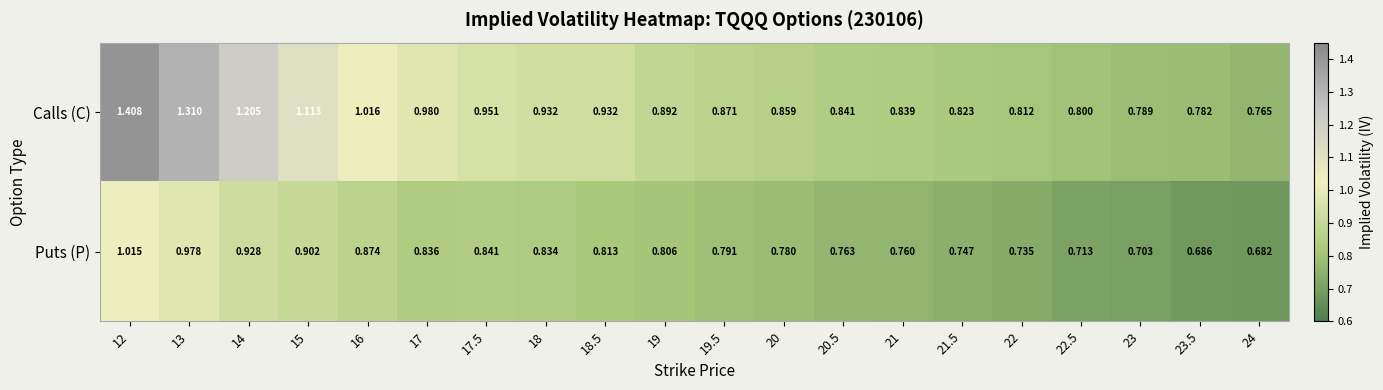

At 16, list the series in order from smallest to largest.

Puts (P), Calls (C)